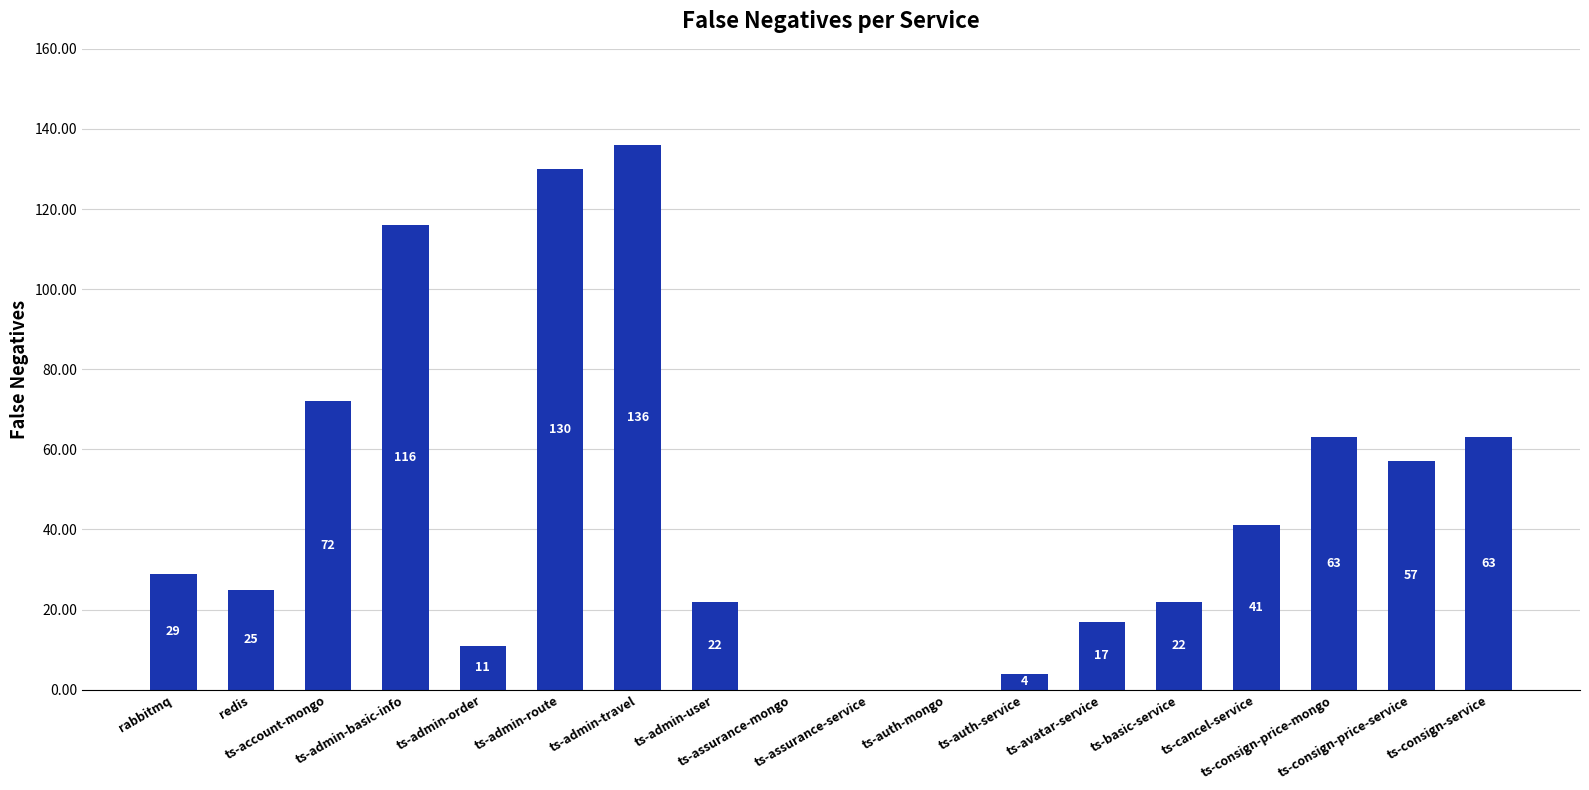

Reading left to right, list all the values displayed in this chart.

rabbitmq=29	redis=25	ts-account-mongo=72	ts-admin-basic-info=116	ts-admin-order=11	ts-admin-route=130	ts-admin-travel=136	ts-admin-user=22	ts-assurance-mongo=0	ts-assurance-service=0	ts-auth-mongo=0	ts-auth-service=4	ts-avatar-service=17	ts-basic-service=22	ts-cancel-service=41	ts-consign-price-mongo=63	ts-consign-price-service=57	ts-consign-service=63